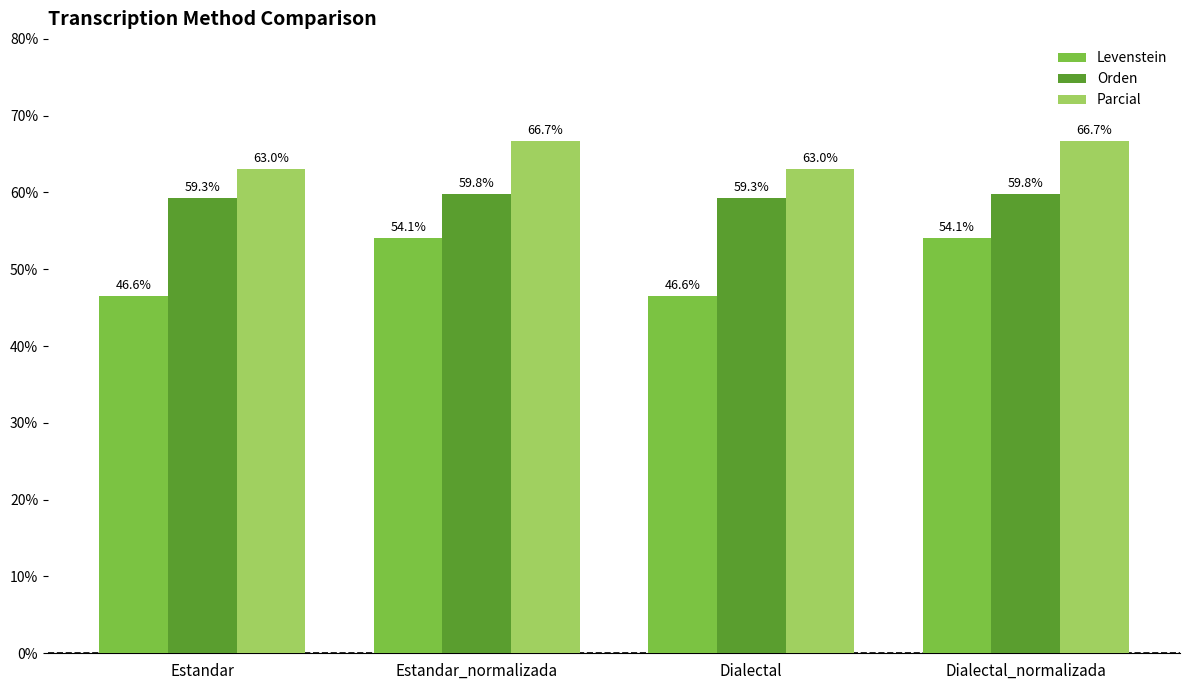

Which series has the largest total across all categories?

Parcial